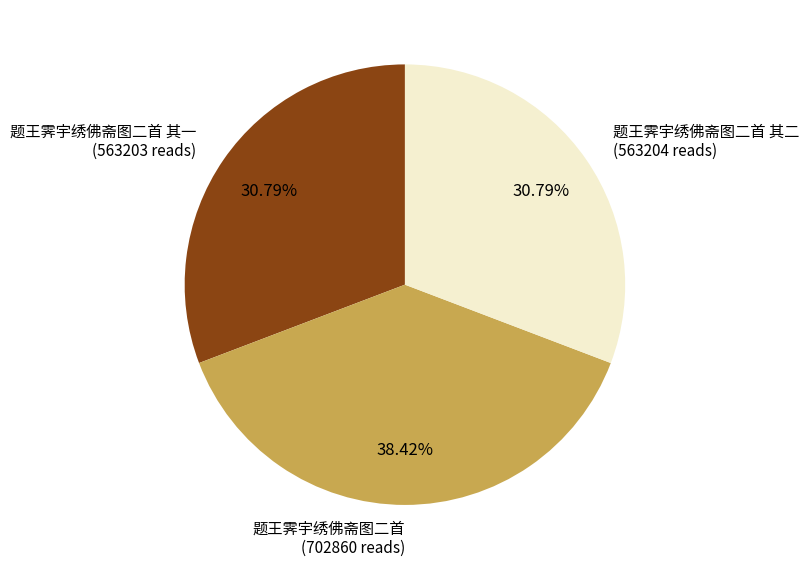

Count the number of slices in the pie.

3